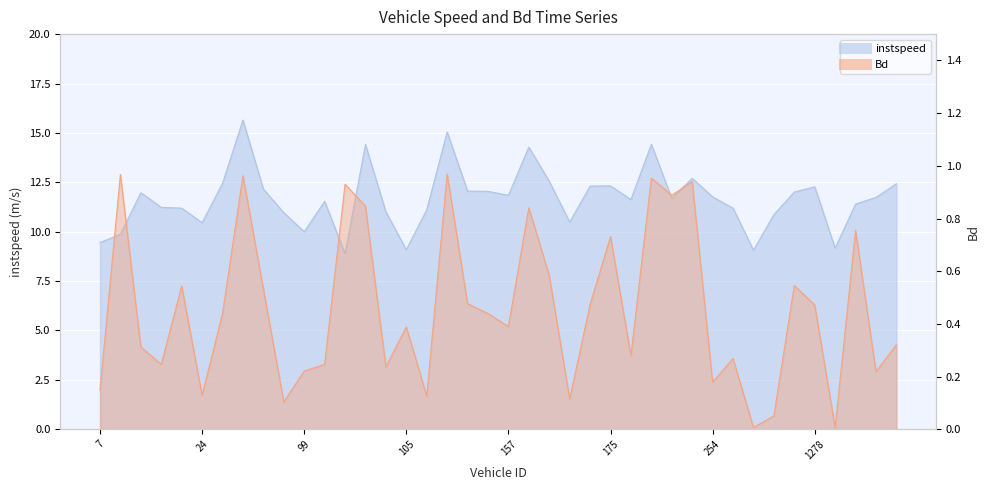

Where does the instspeed series first go above 11?

13